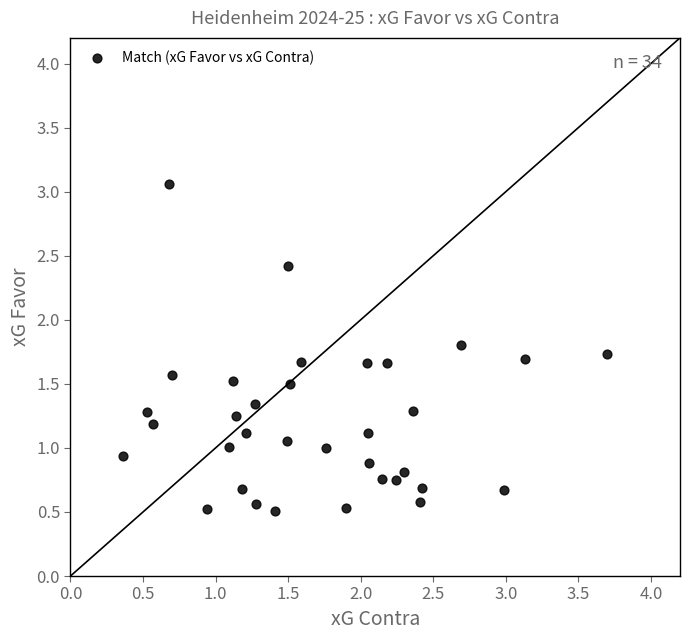

What is the range of X values (max minus min)?

3.3